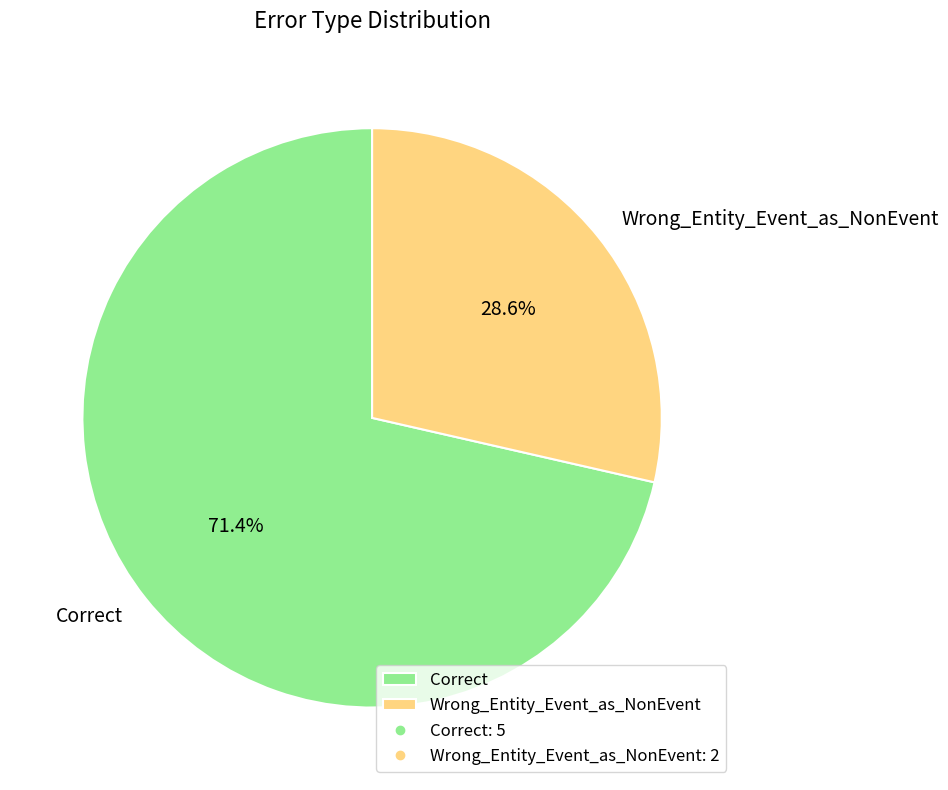

Which has a higher value, Correct or Wrong_Entity_Event_as_NonEvent?

Correct